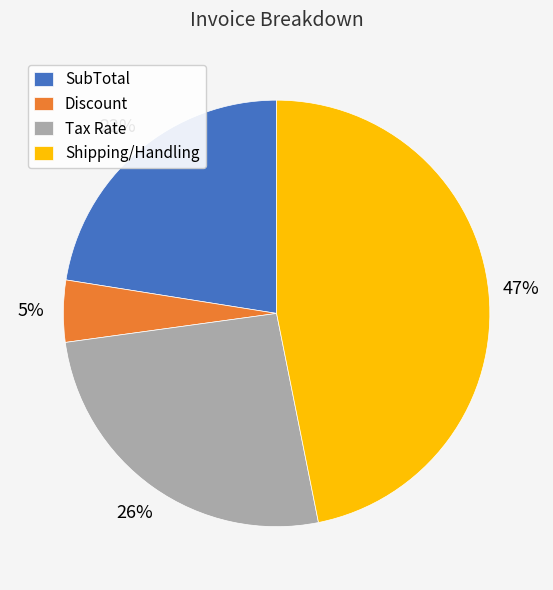

To the nearest percent, what is the combined percentage of Tax Rate and Discount?

31%